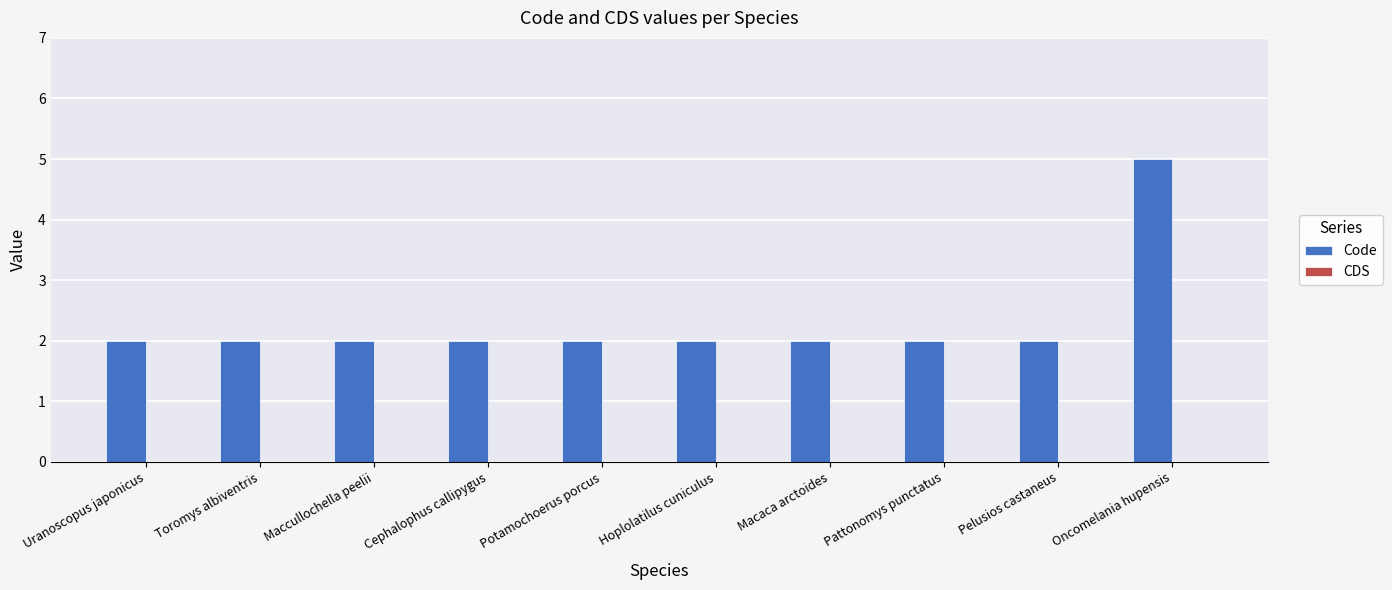

Does the chart contain any negative values?

No